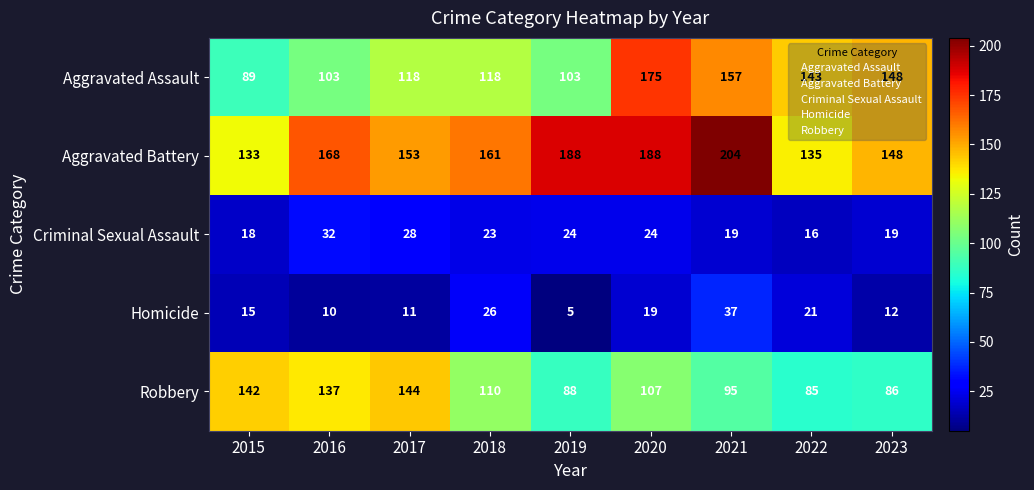

Is it true that Aggravated Assault equals 210 at 2018?

False